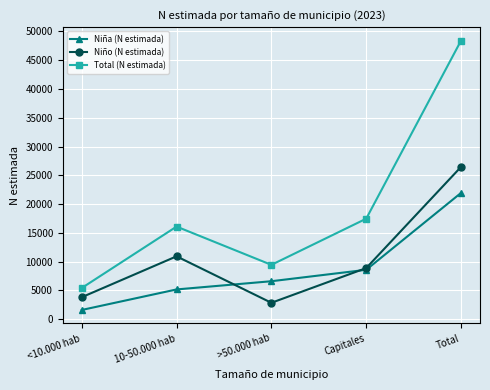

What is the label of the 3rd point from the left?

>50.000 hab